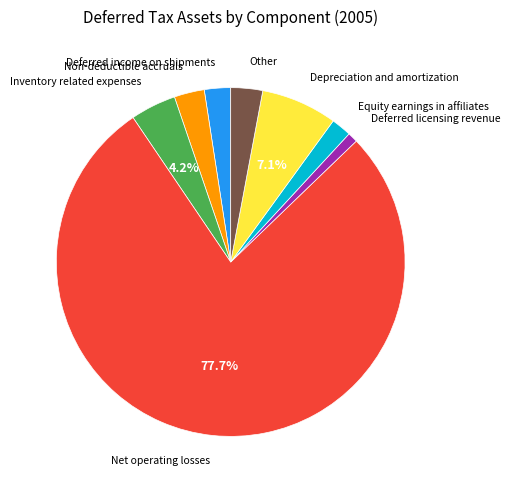

Is there any slice that represents more than half of the pie?

Yes